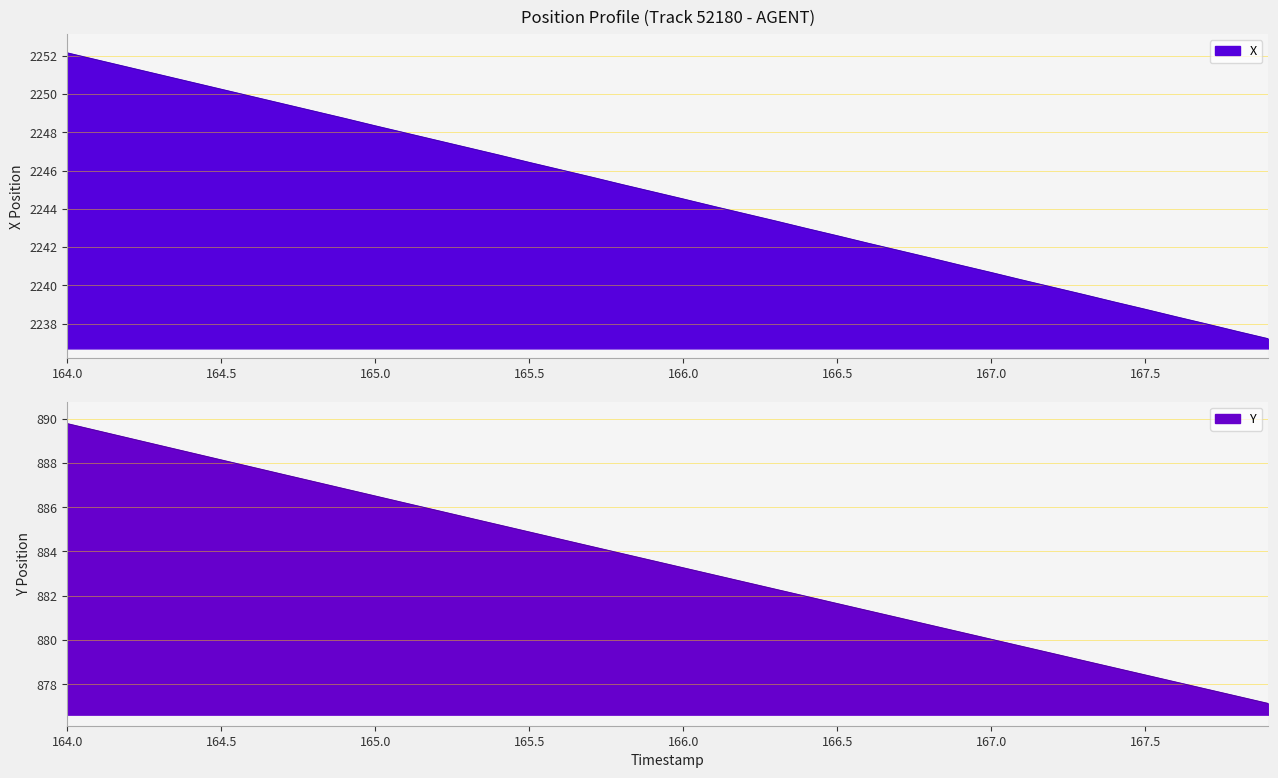

What is the maximum value for X?

2252.1